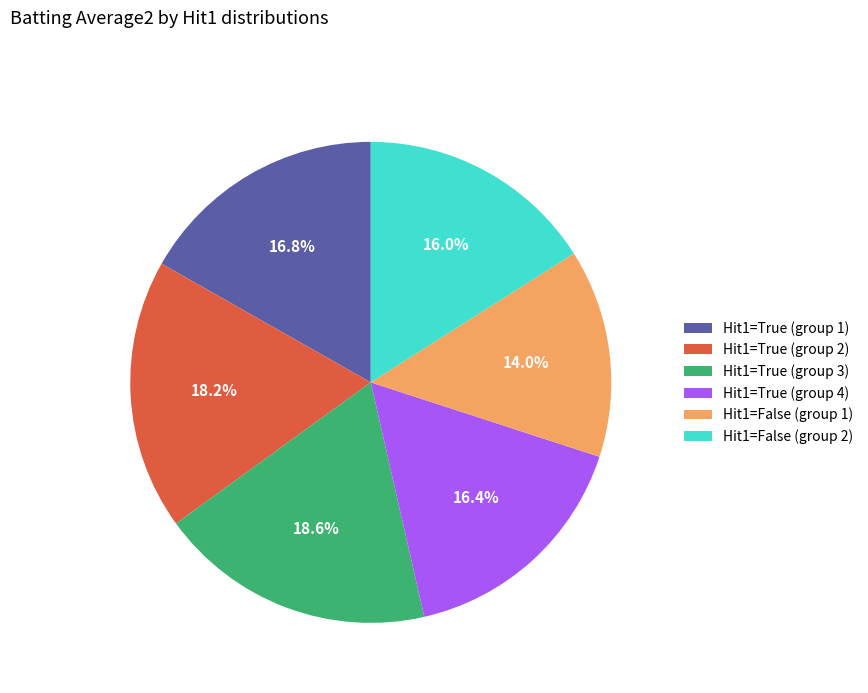

Is there any slice that represents more than half of the pie?

No